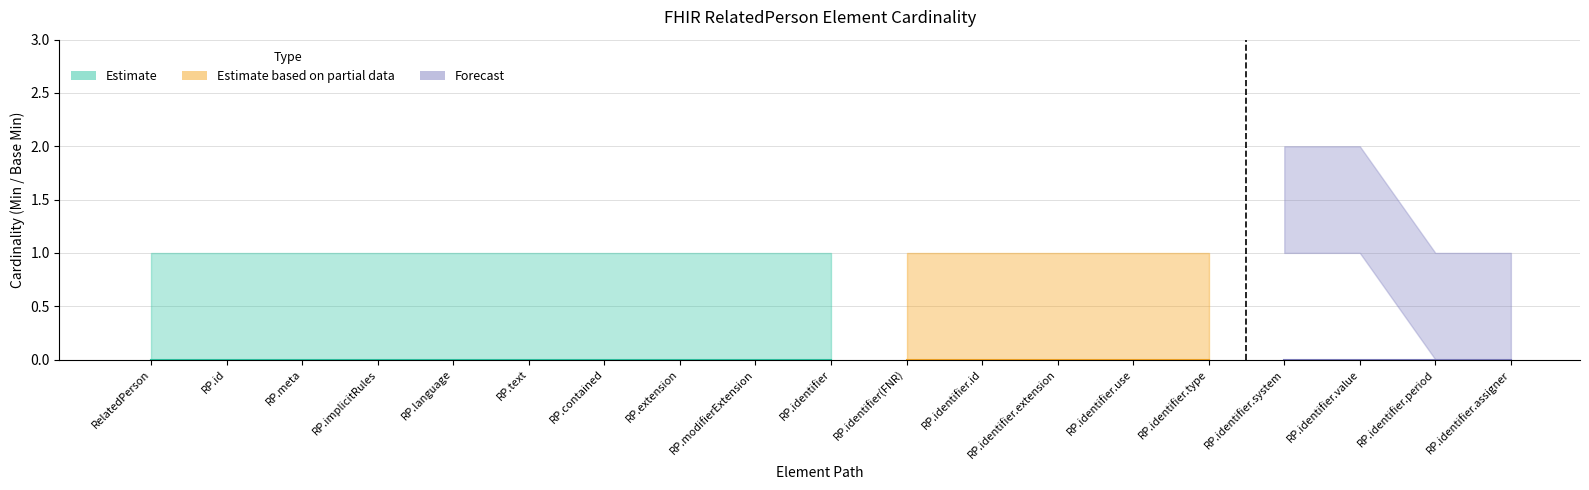

The Base Min series shows 0 at RelatedPerson.contained. True or false?

True